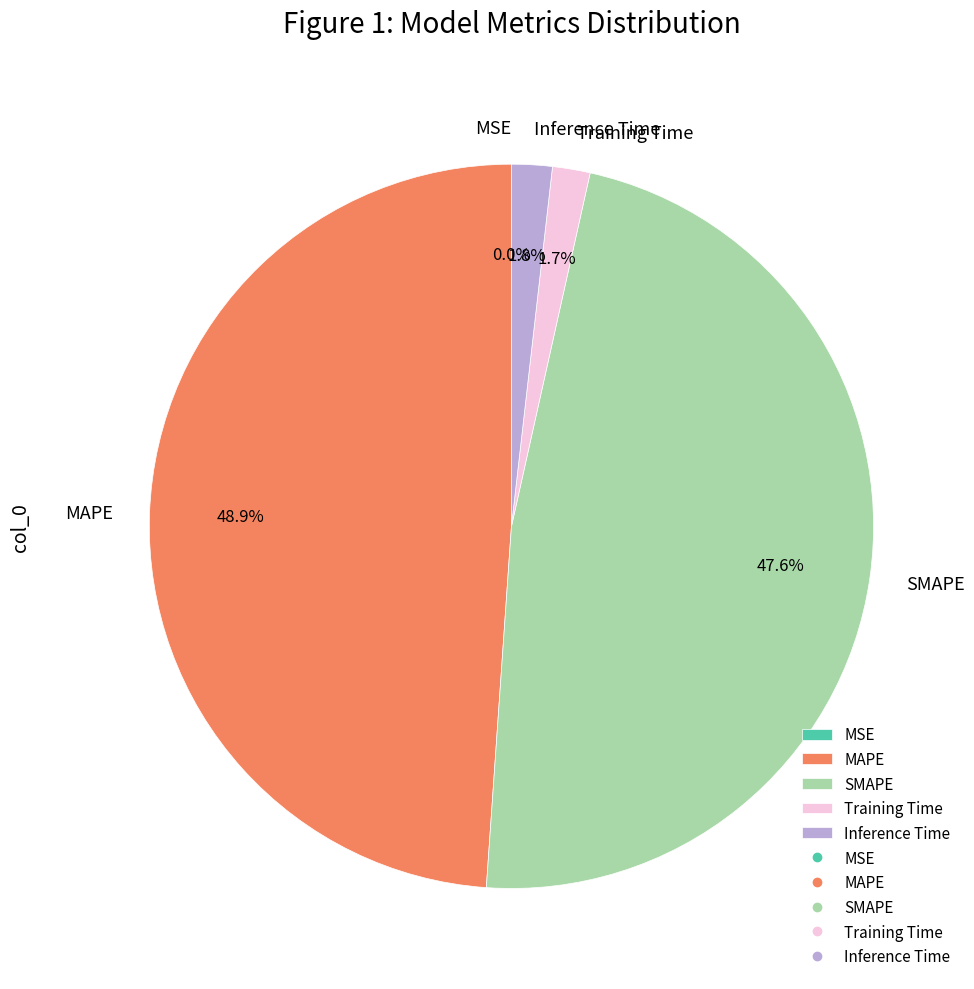

Does SMAPE account for over 50% of the chart?

No